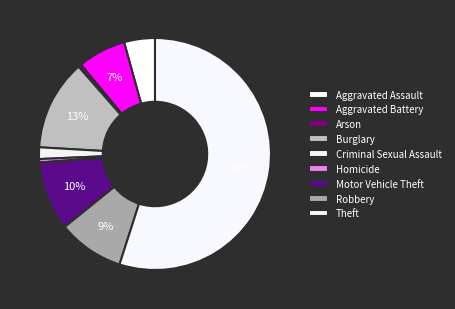

True or false: Robbery accounts for 9% of the total.

True